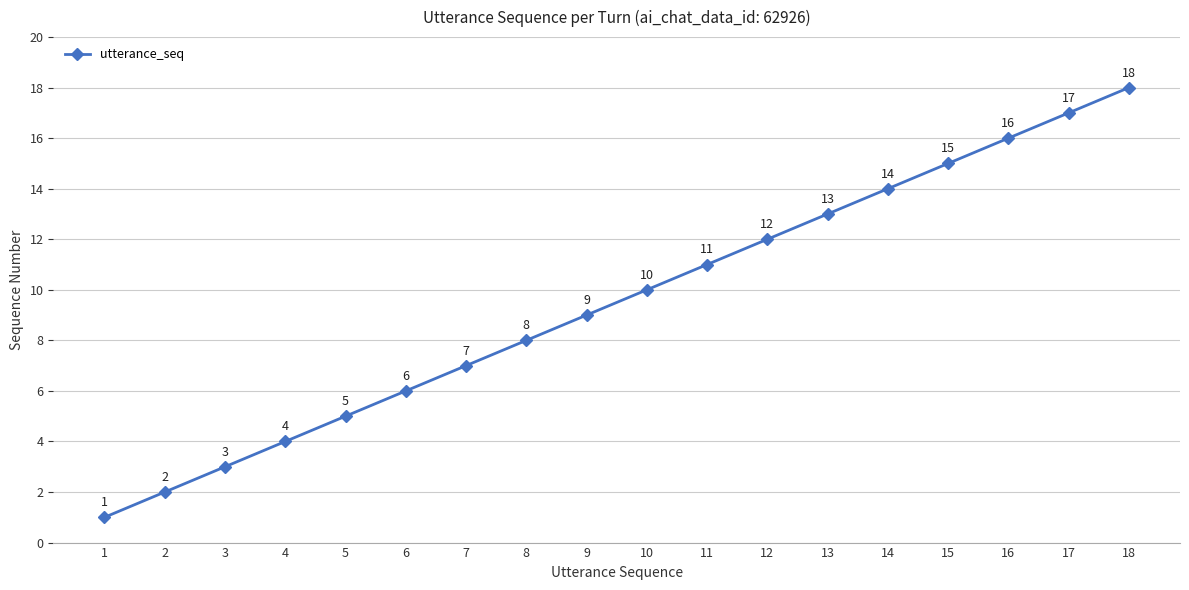

True or false: the data shows 18 at 18.

True